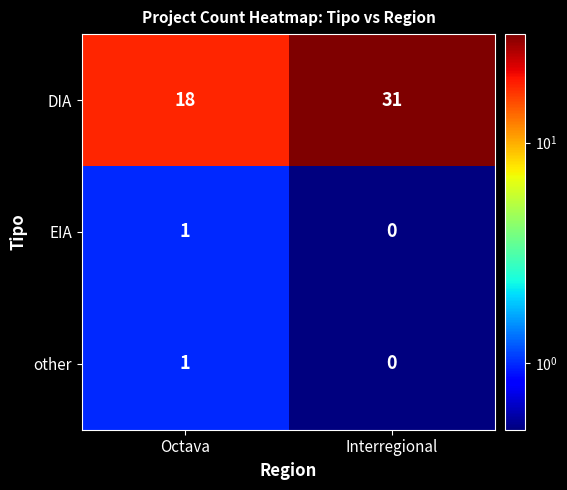

At which category is the sum across all series the highest?

Interregional